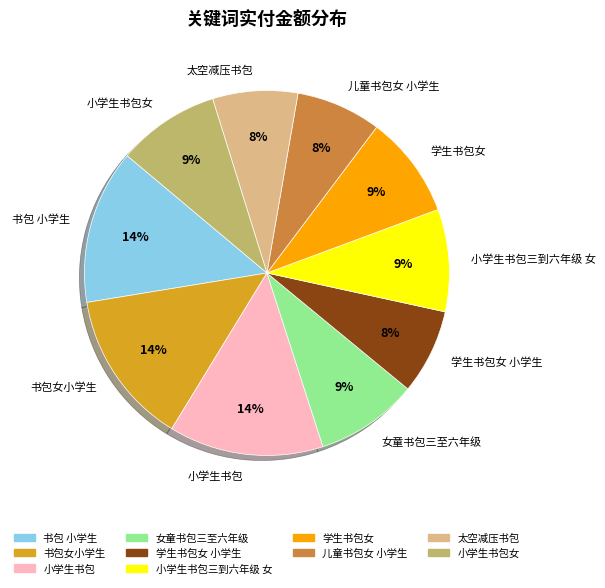

Combined, do 书包 小学生 and 学生书包女 account for over 50%?

No